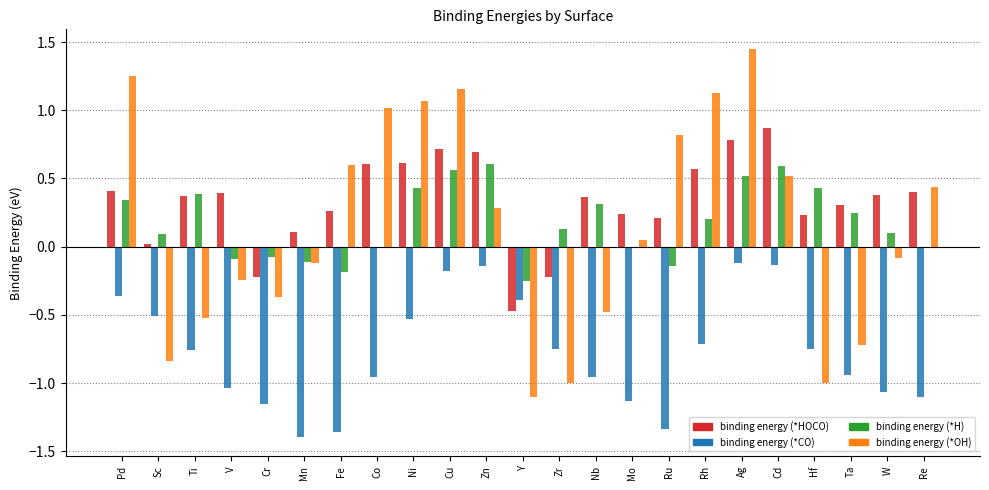

Which series has the largest range (max minus min)?

binding energy (*OH)